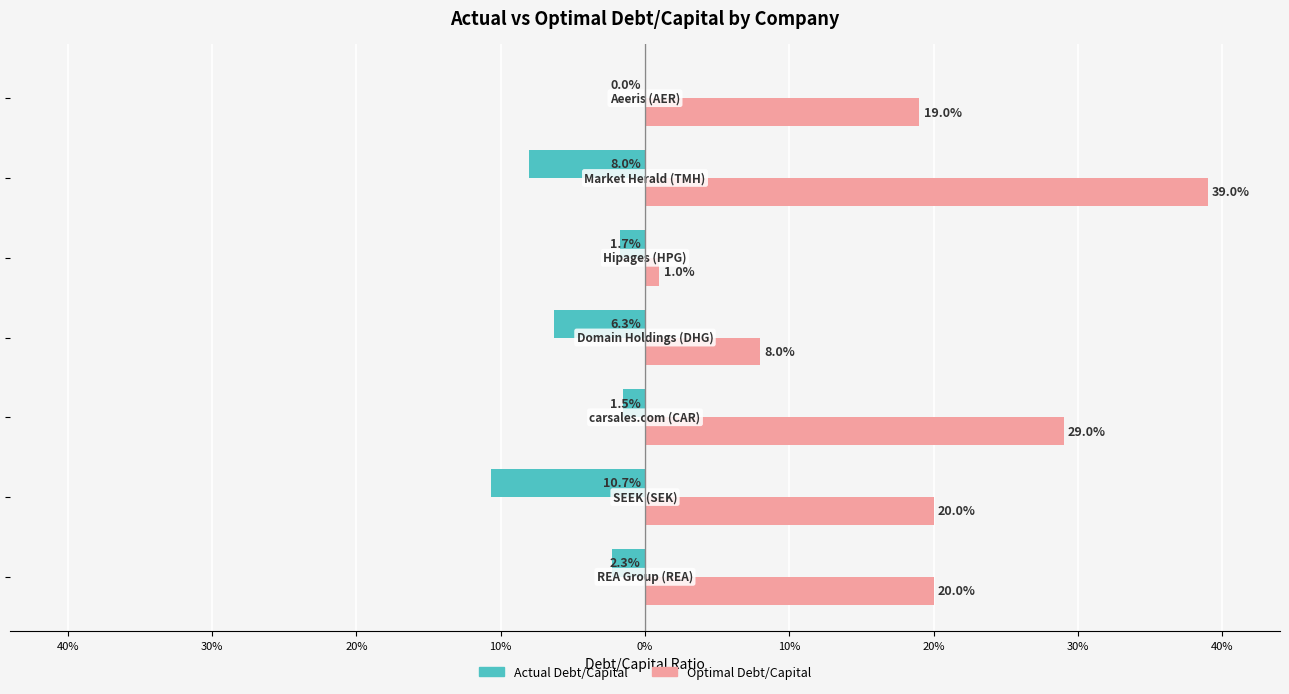

Rank the series by their maximum value, from lowest to highest.

Actual Debt/Capital, Optimal Debt/Capital